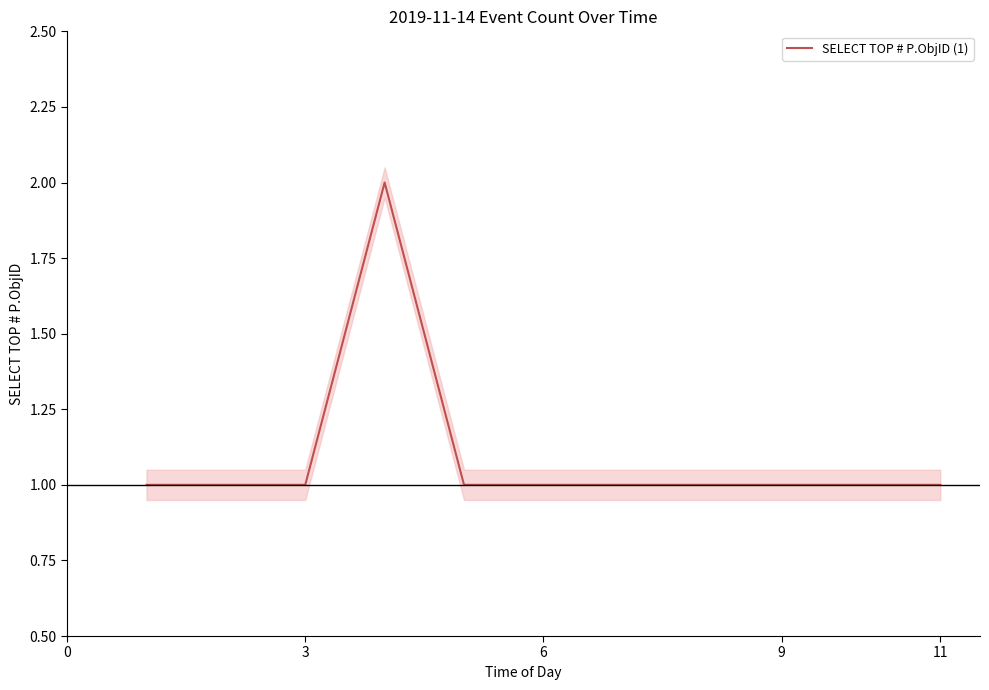

How many lines are shown in the chart?

1